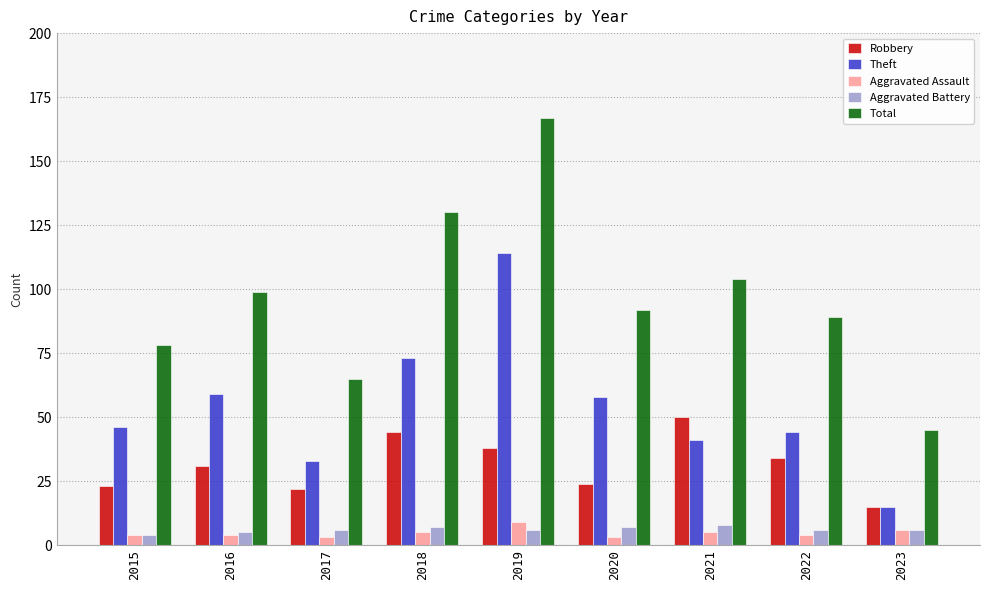

At which category is the sum across all series the highest?

2019